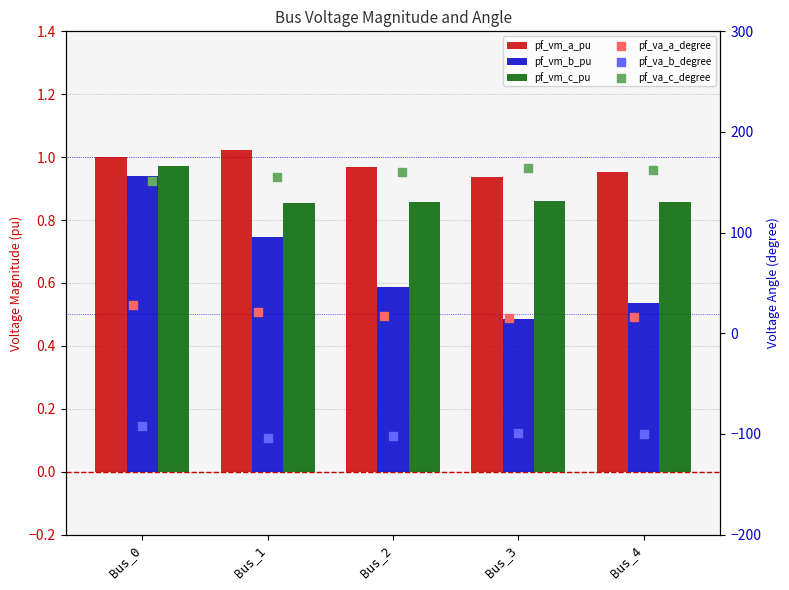

Which series has the widest spread of Y values?

pf_va_a_degree